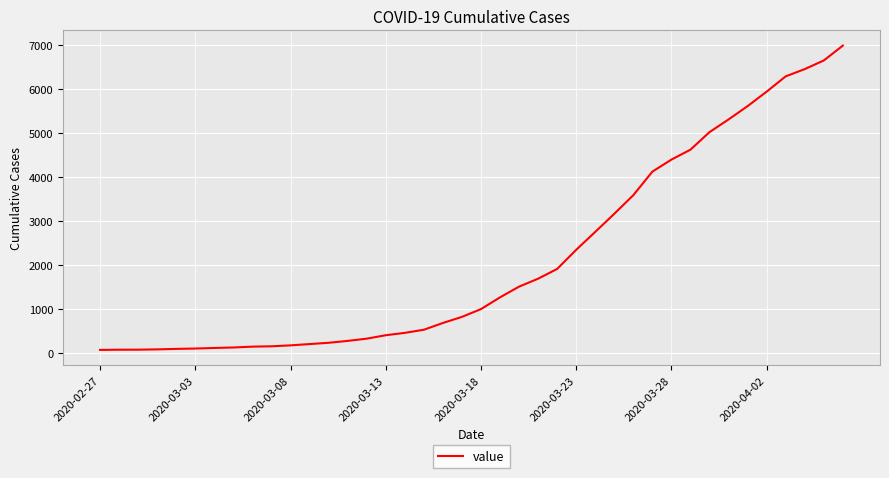

What is the difference between the maximum and minimum values?

6931